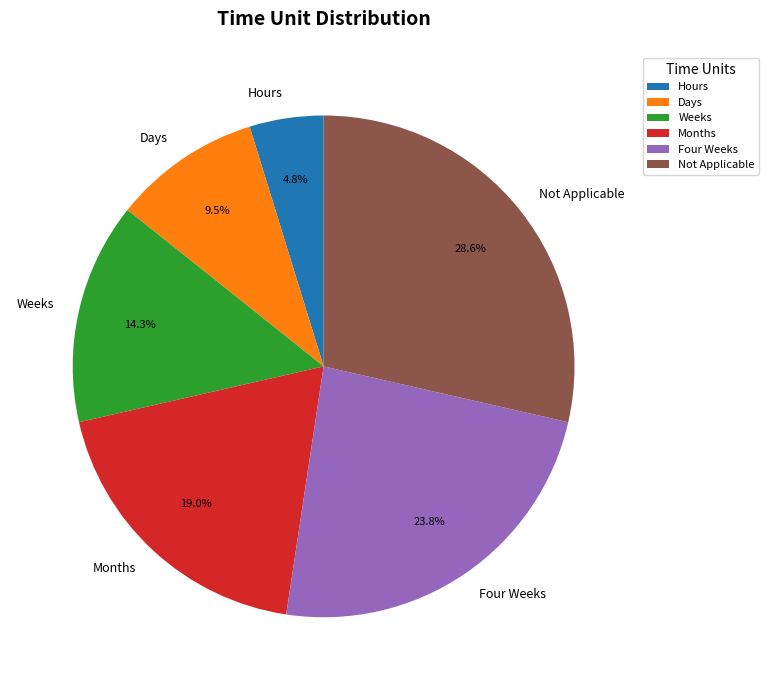

To the nearest percent, what is the difference between the largest and smallest slice percentages?

24%